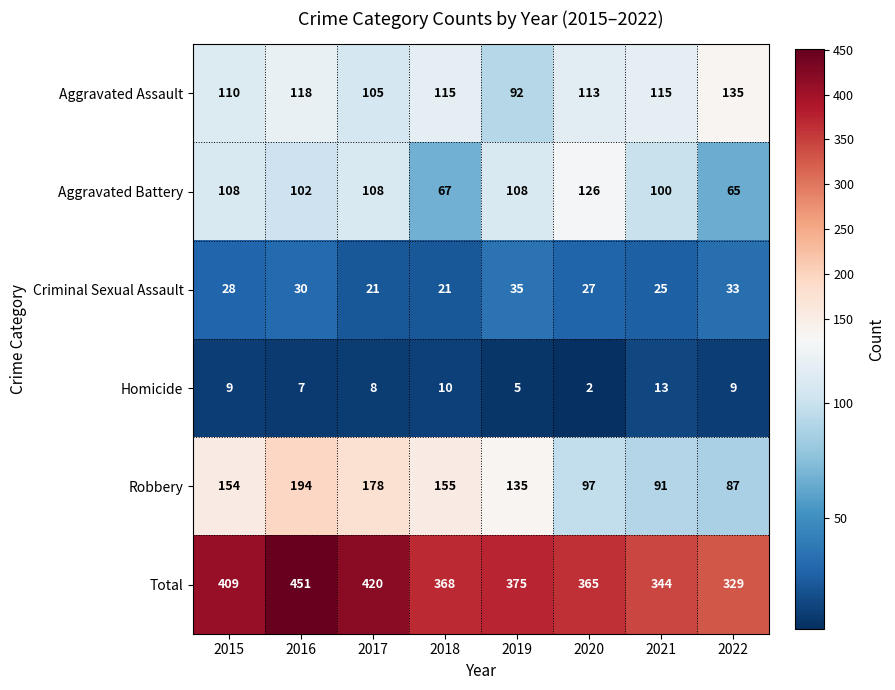

What is the sum of the Total values at 2022 and 2018?

697